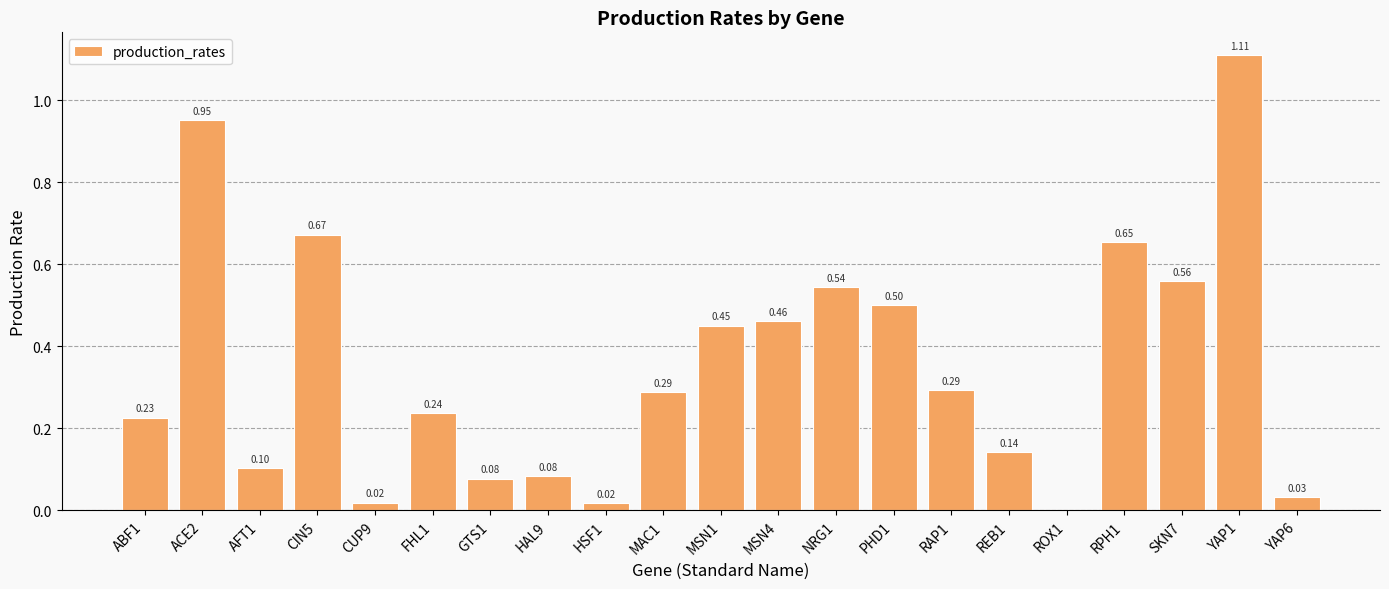

What is the sum of the values at MSN4 and HAL9?

0.5